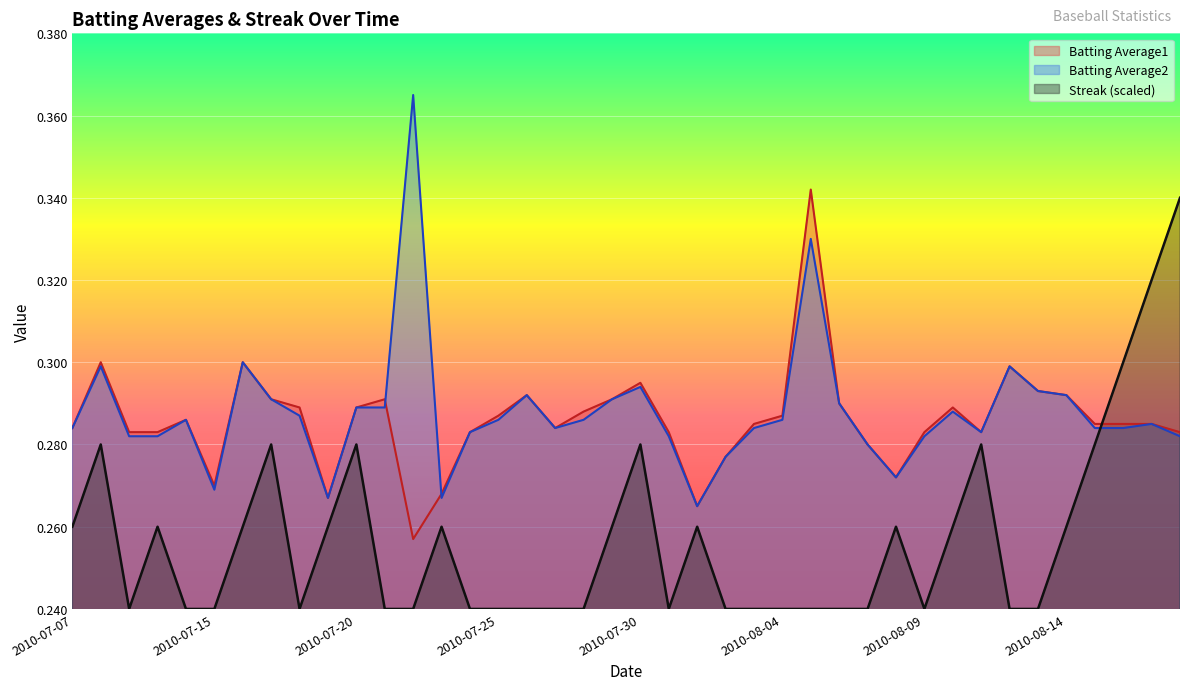

At which label is Streak closest to 0?

2010-07-09